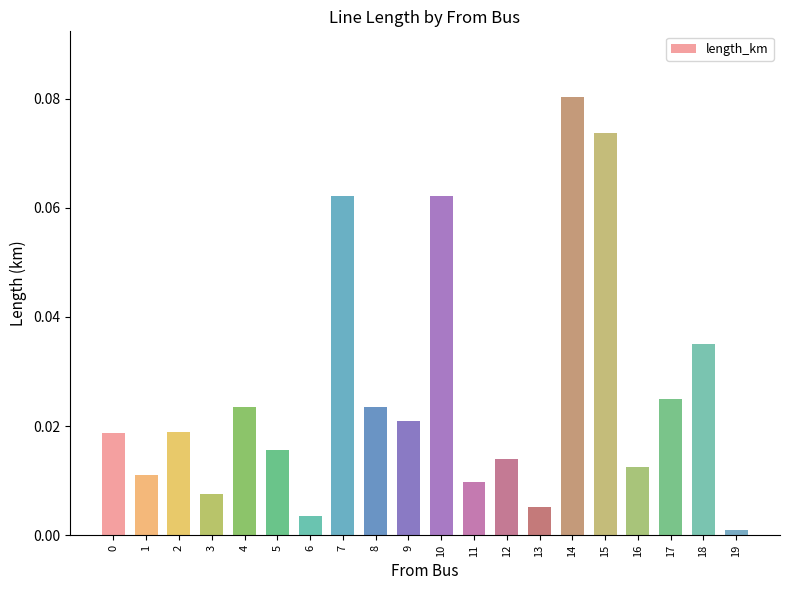

The chart shows a value of 0.0 at 10. True or false?

False